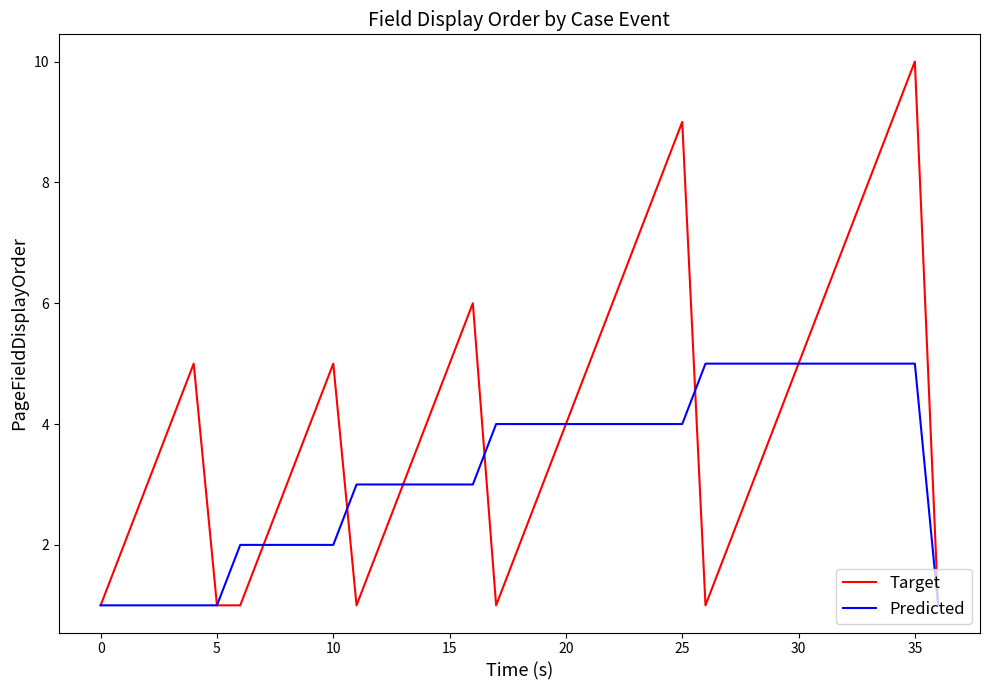

What are all the series names shown in the legend?

Target, Predicted